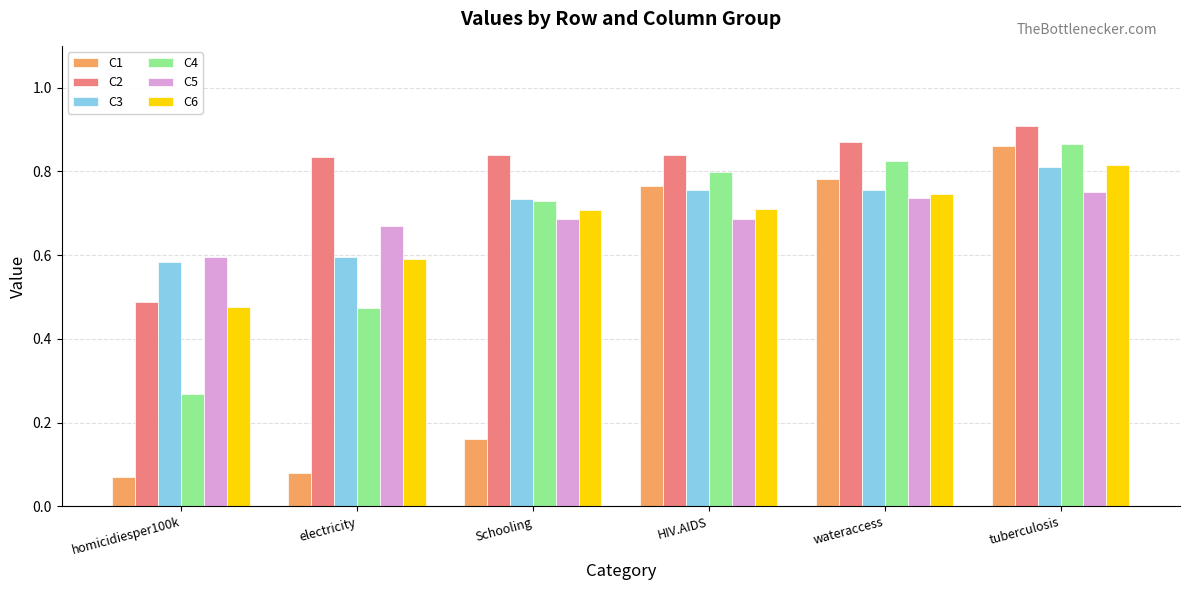

What is the sum of the C5 values at tuberculosis and wateraccess?

1.5